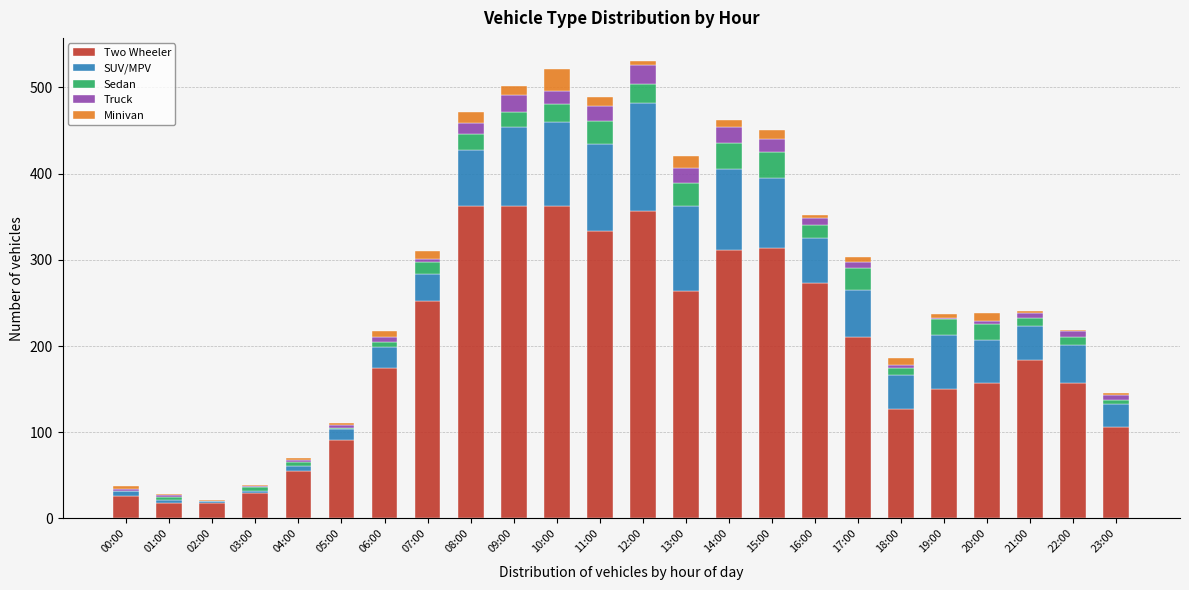

What is the highest value of the Two Wheeler series?

363